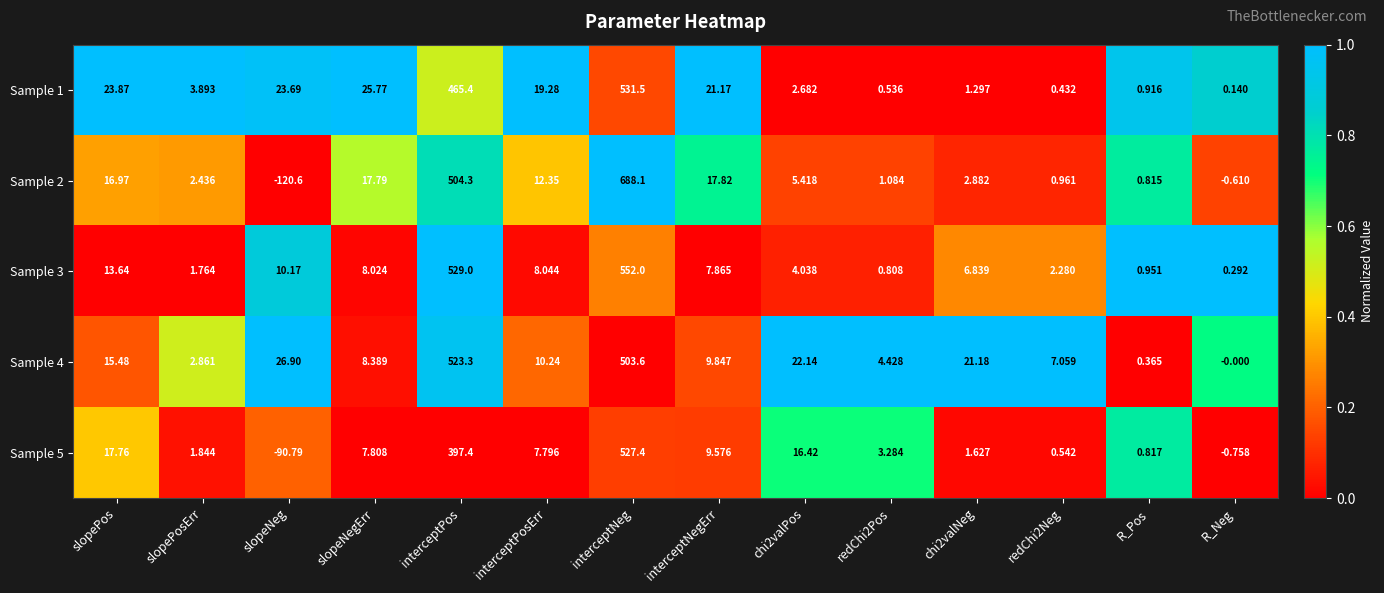

Which category has the lowest value across all series?

slopeNeg